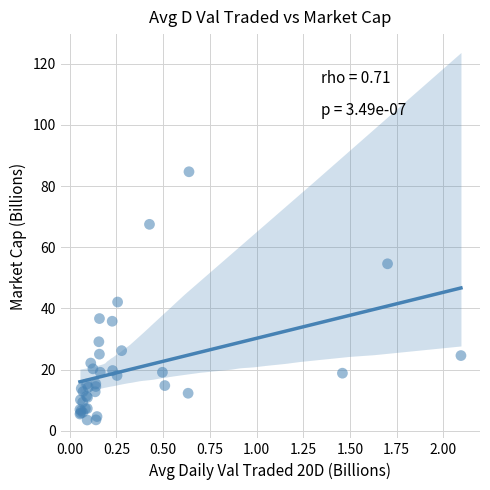

What Y value in the scatter plot is closest to 44?

42.1